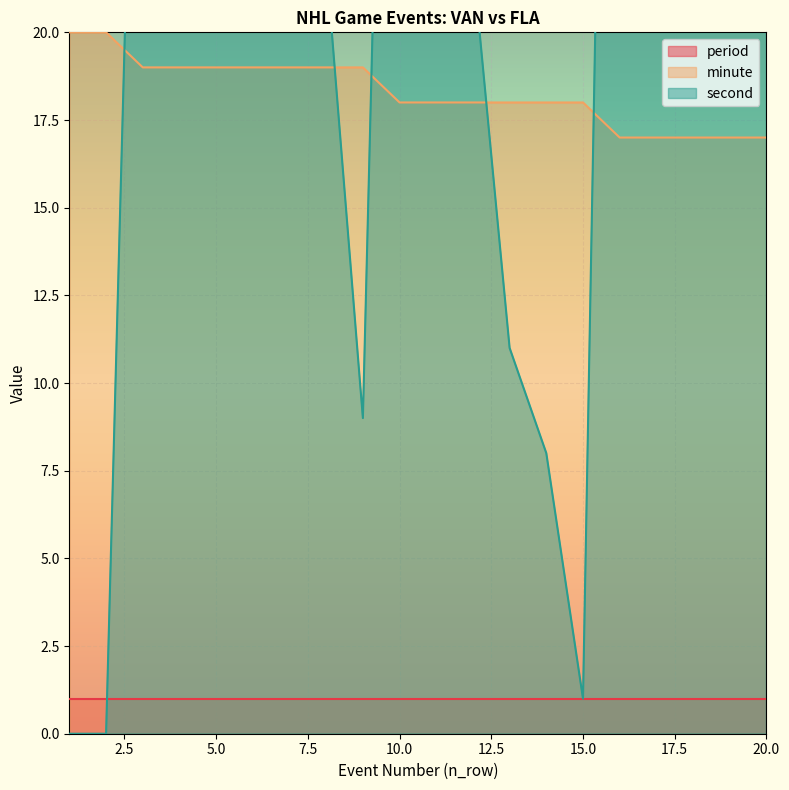

What is the value of the second point at the 18th from the left?

53